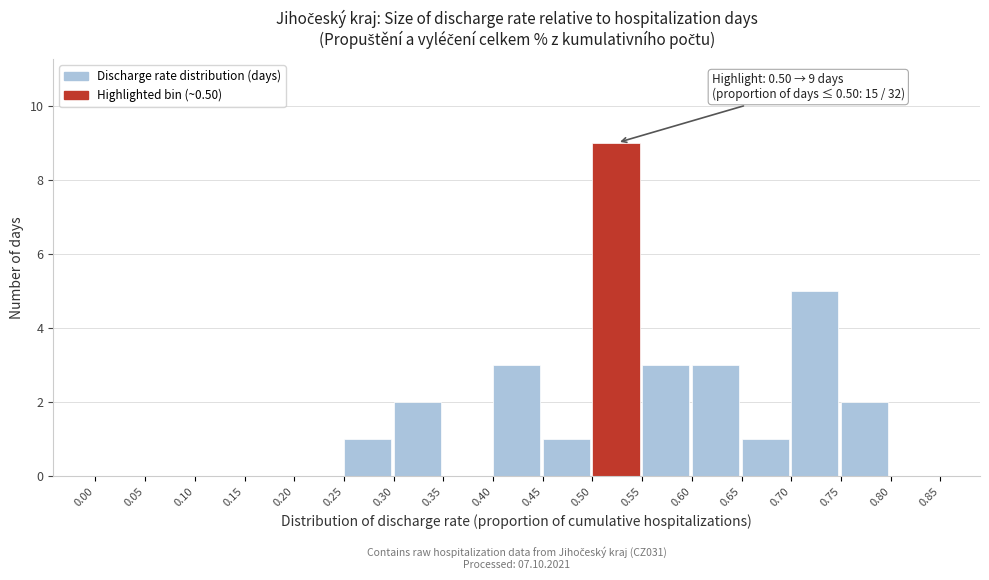

Over which range of the x-axis is the bar tallest?

0.50 to 0.55